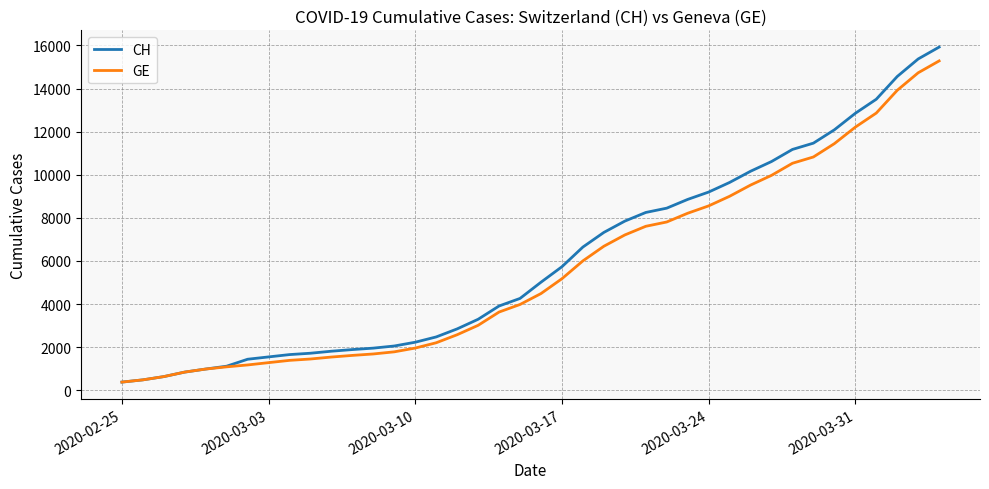

How many lines are shown in the chart?

2